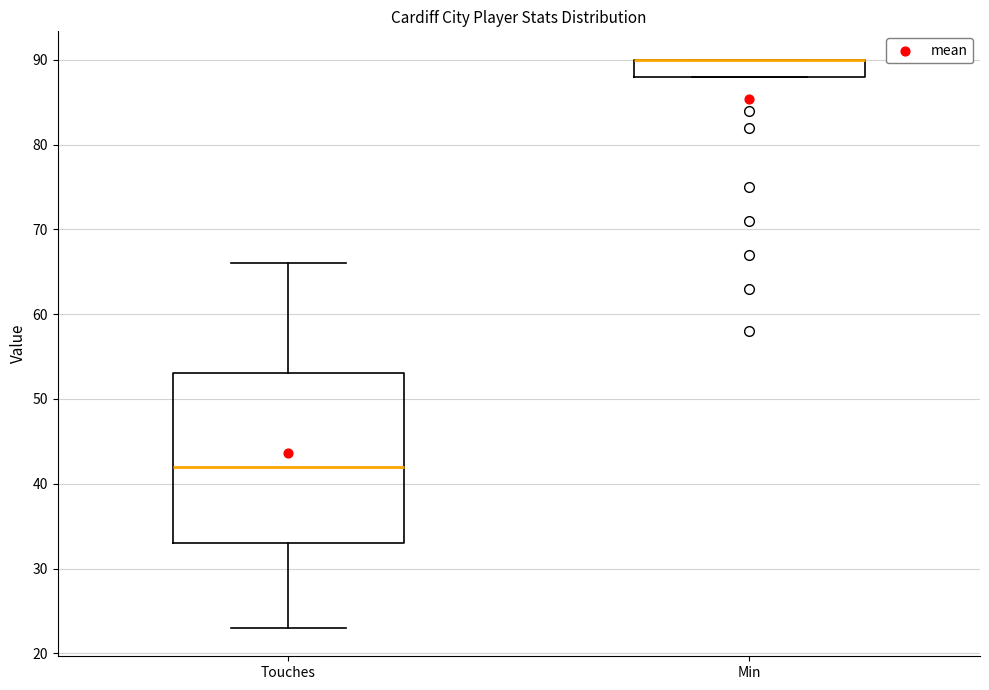

Comparing the boxes themselves (not the whiskers), which one is the tallest?

Touches